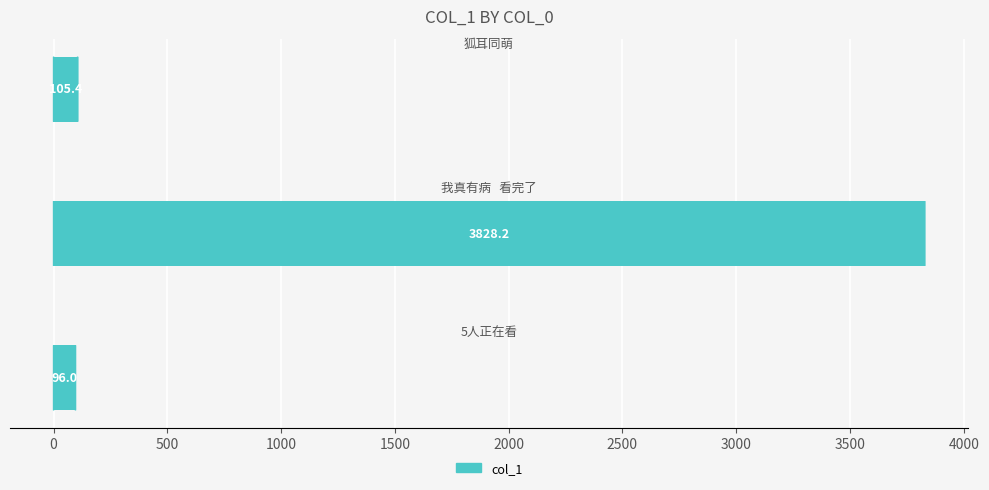

What is the minimum value shown in the chart?

96.0